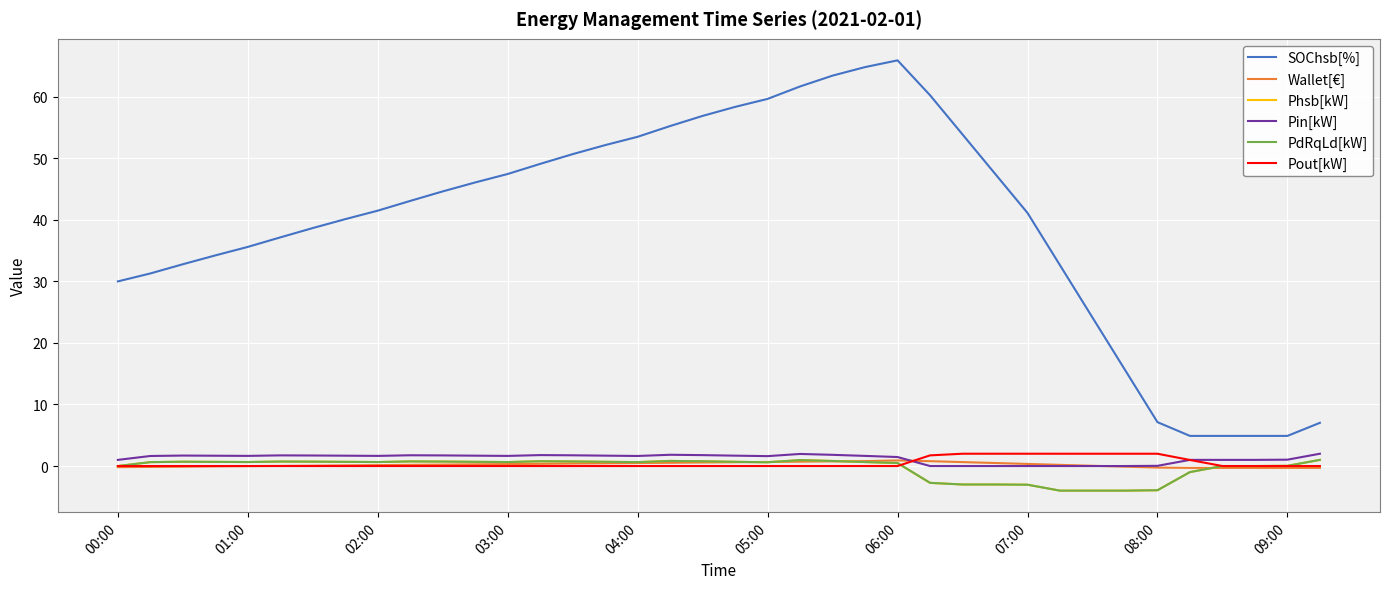

Count the number of data series in this chart.

6